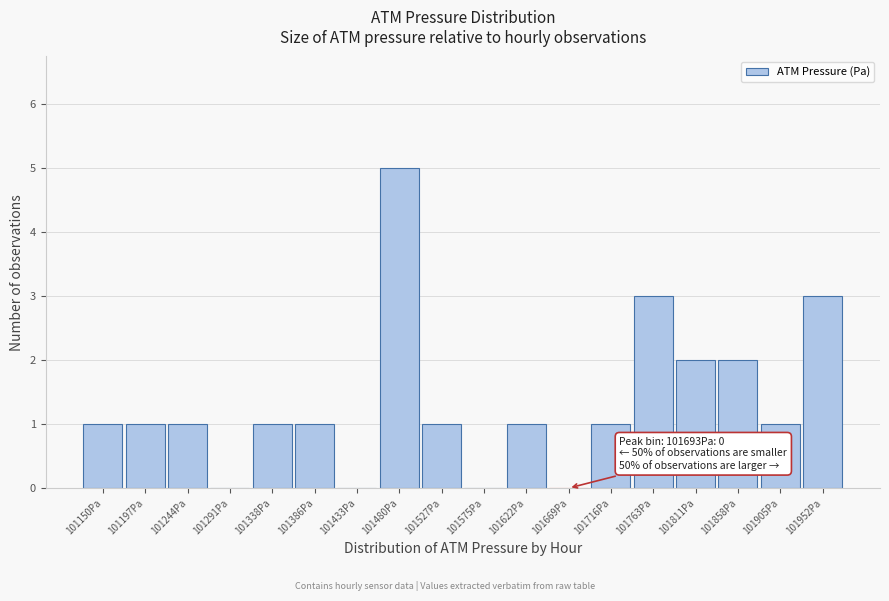

Reading left to right, list all the values displayed in this chart.

101150Pa=1	101197Pa=1	101244Pa=1	101291Pa=0	101338Pa=1	101386Pa=1	101433Pa=0	101480Pa=5	101527Pa=1	101575Pa=0	101622Pa=1	101669Pa=0	101716Pa=1	101763Pa=3	101811Pa=2	101858Pa=2	101905Pa=1	101952Pa=3